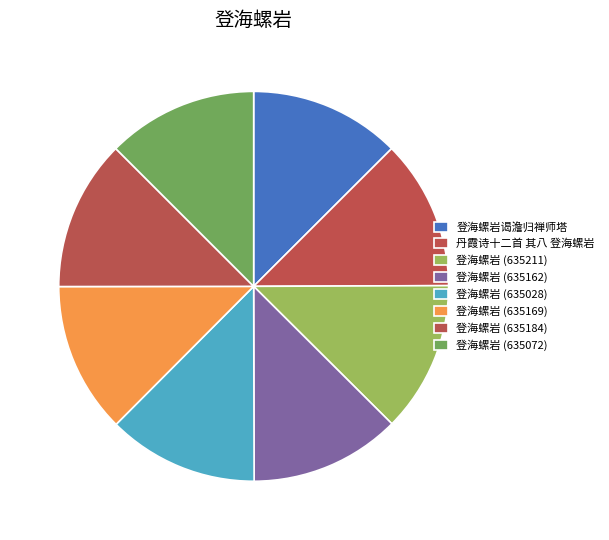

Is there a majority slice in this chart?

No